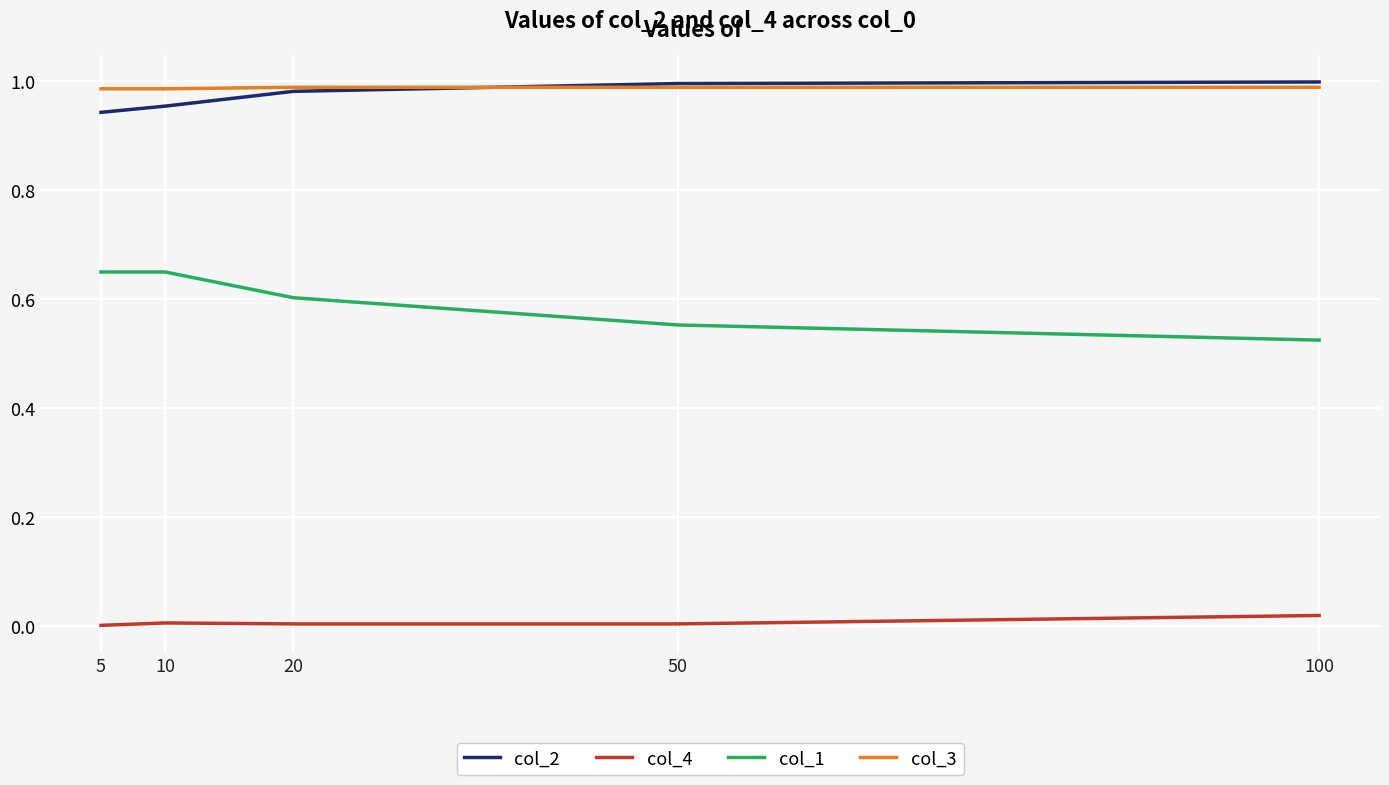

True or false: col_1 and col_2 intersect in this chart.

False